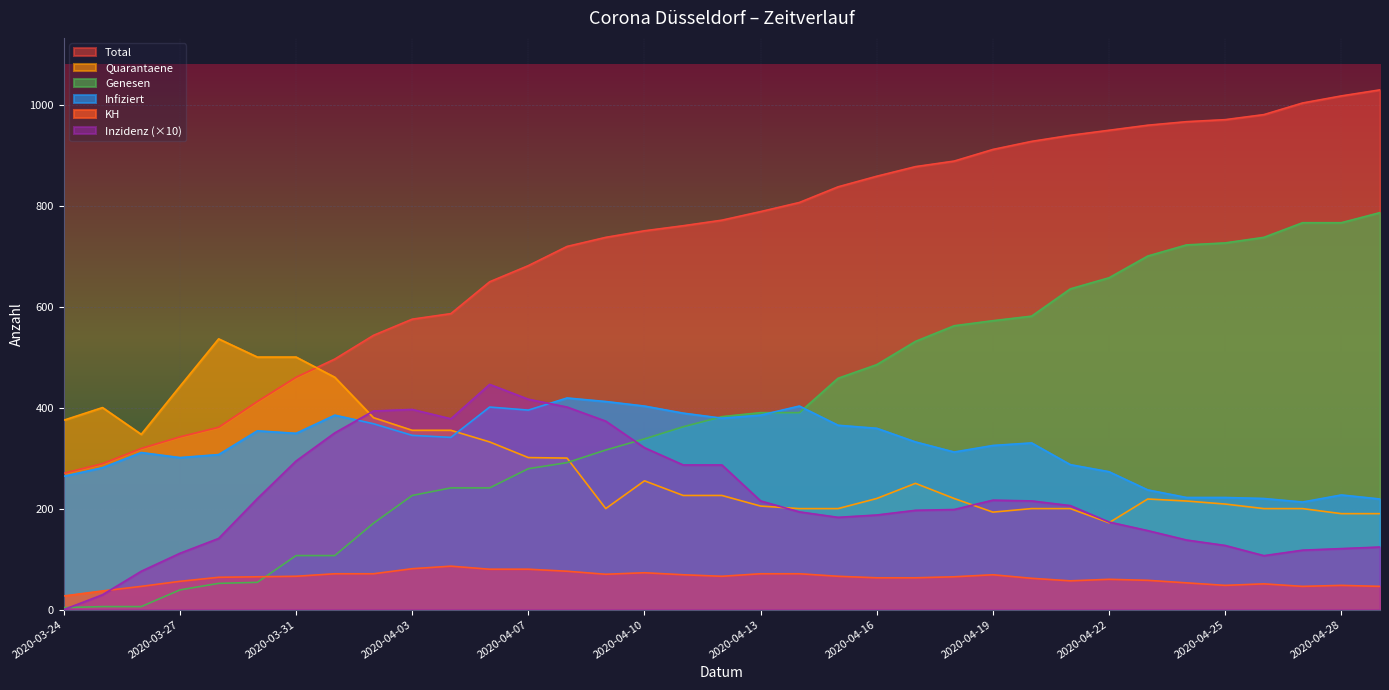

What is the difference between the KH values at 2020-04-19 and 2020-03-31?

3.0